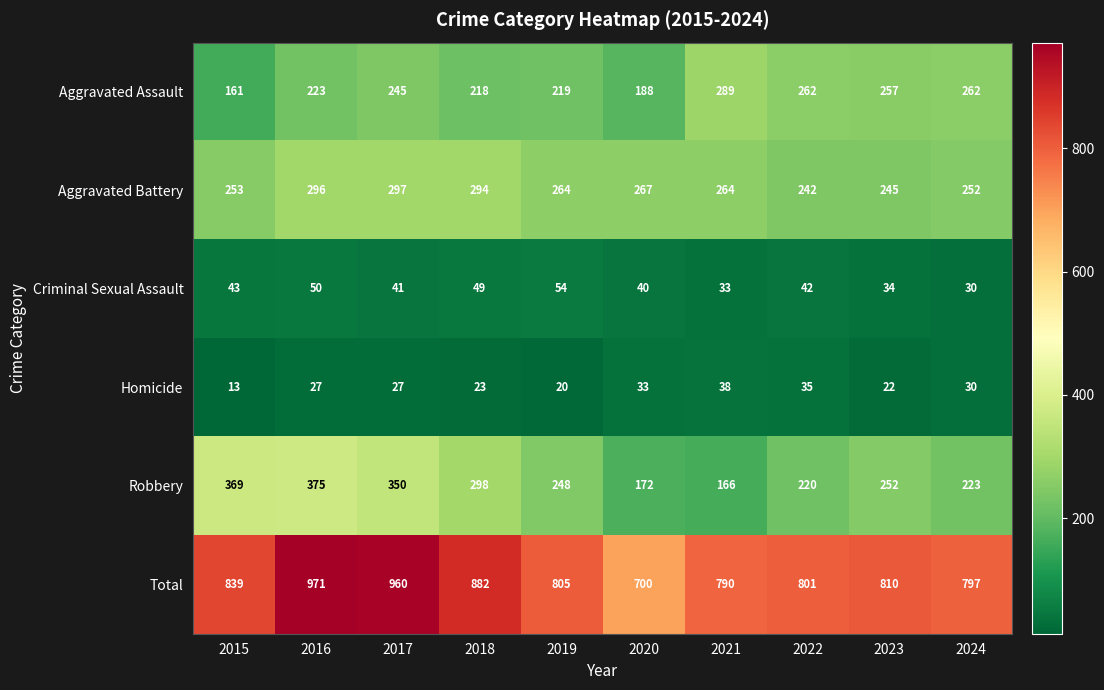

What is the highest value of the Aggravated Battery series?

297